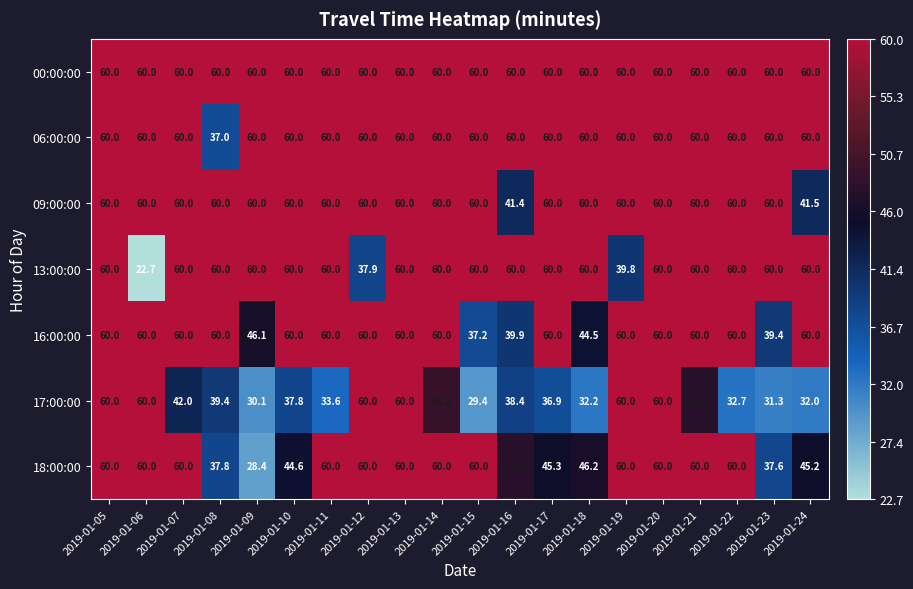

Where does the 17:00:00 series first go above 39?

2019-01-05